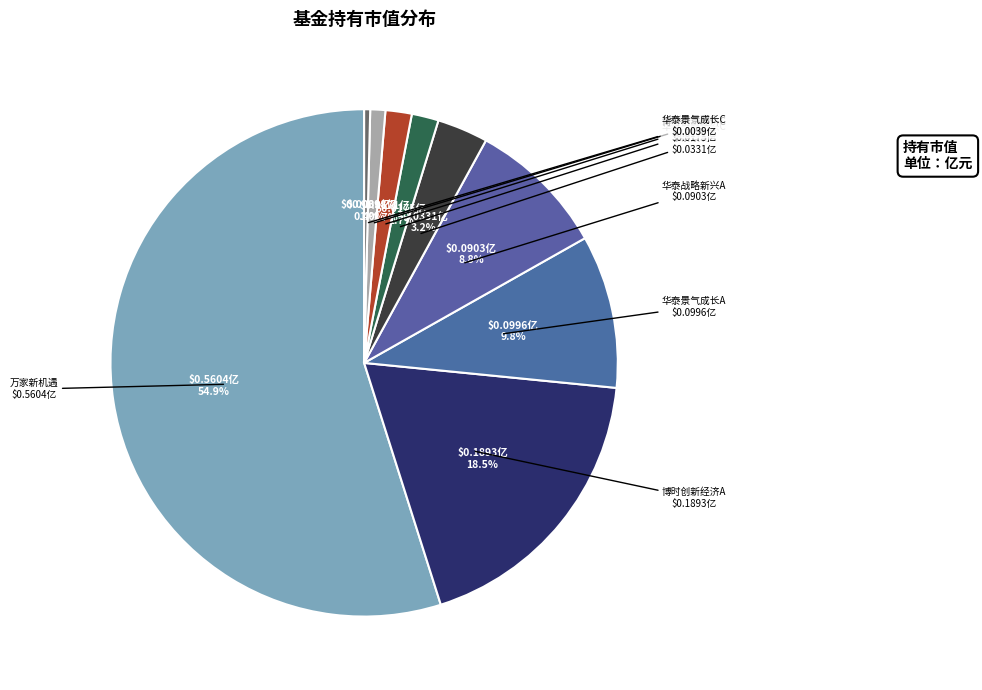

What is the smallest slice in the pie chart?

华泰景气成长C